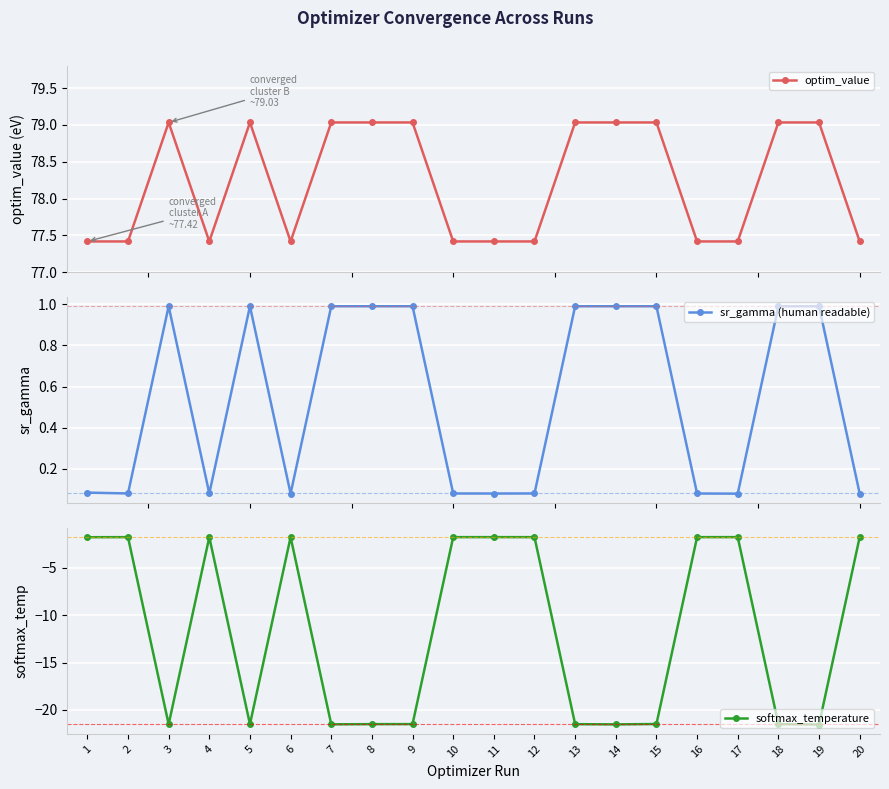

True or false: softmax_temperature and sr_gamma (human readable) cross at least once.

False